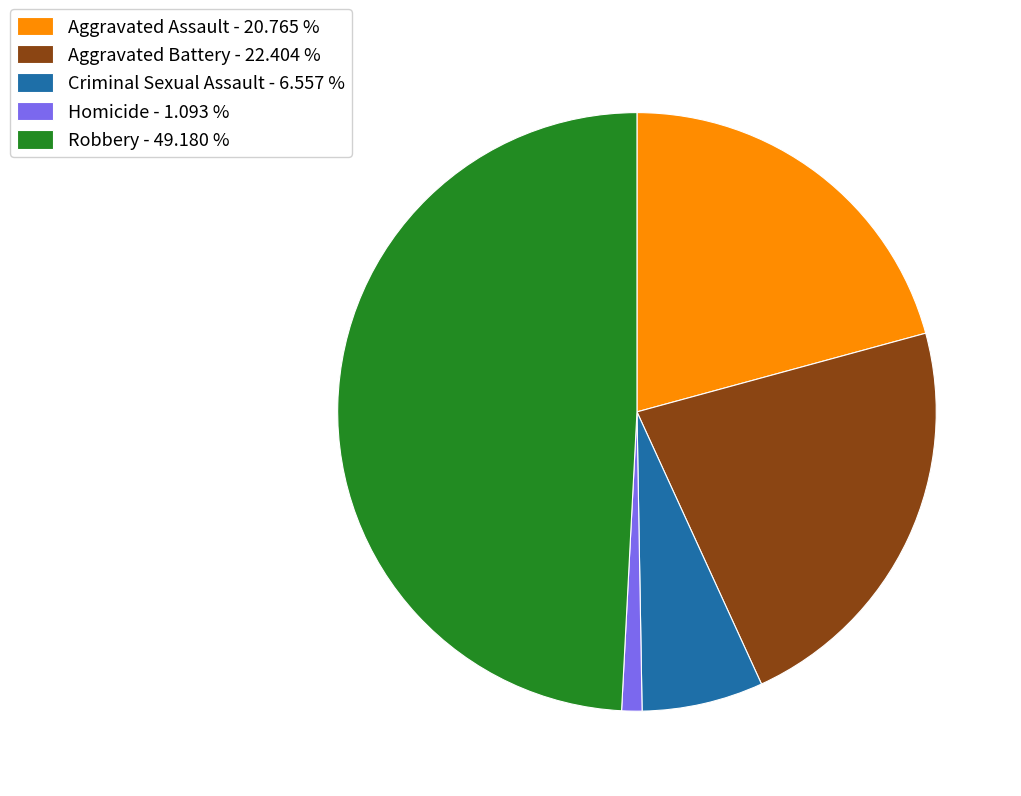

How many segments does this pie chart have?

5